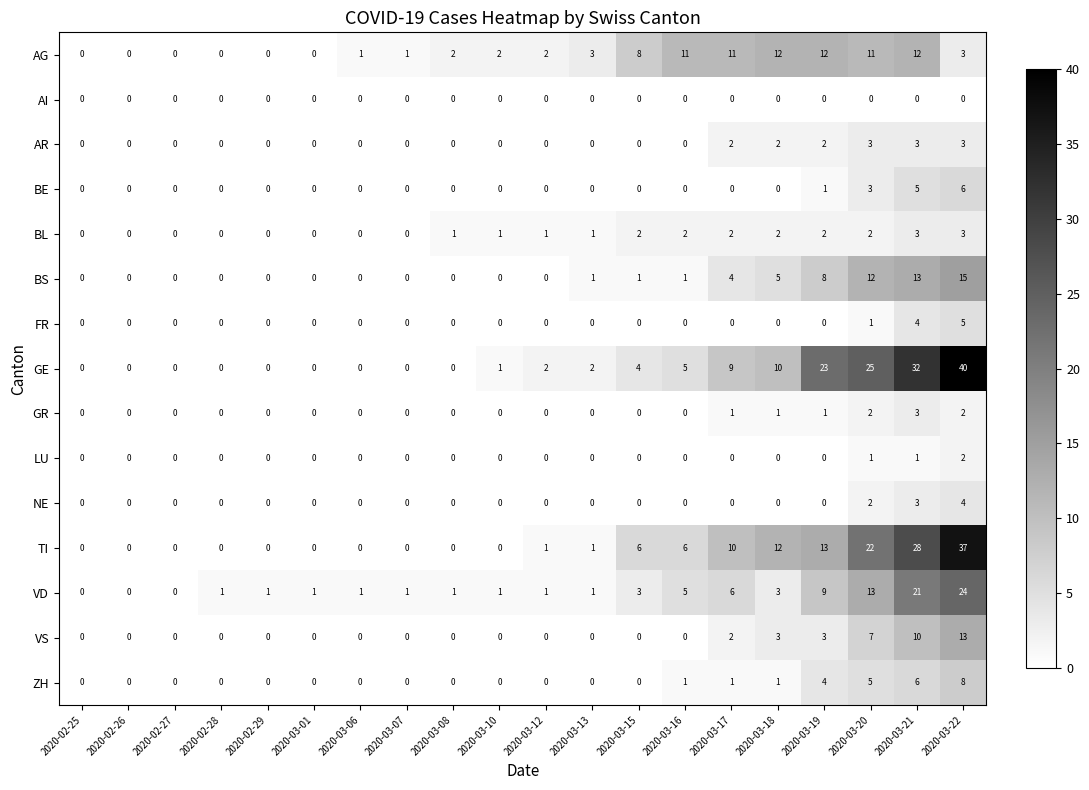

At which label is NE closest to 2?

2020-03-20